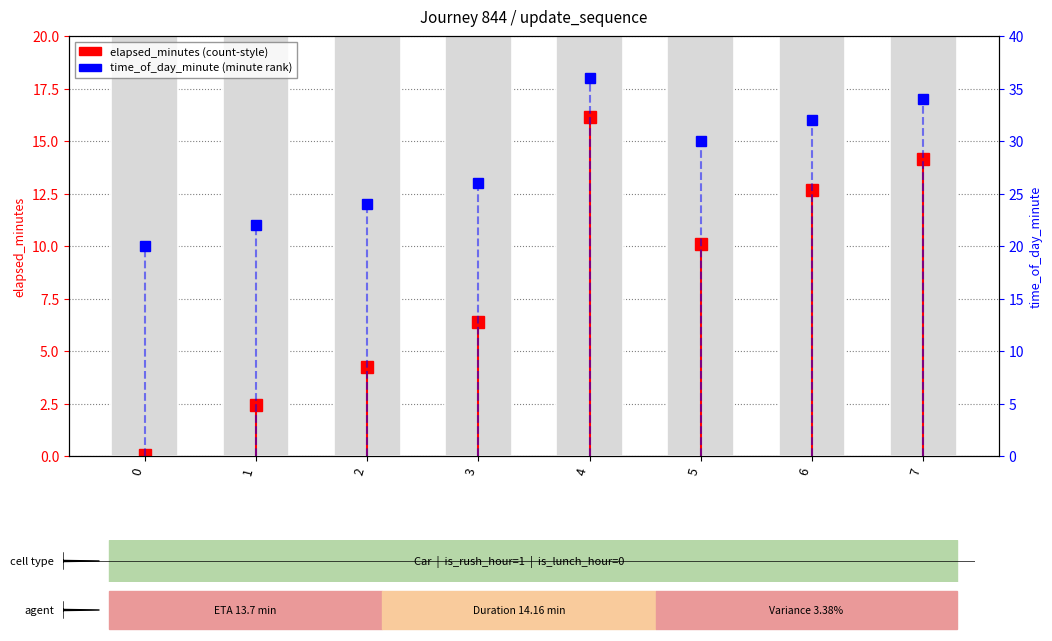

At which label is elapsed_minutes closest to 8?

3